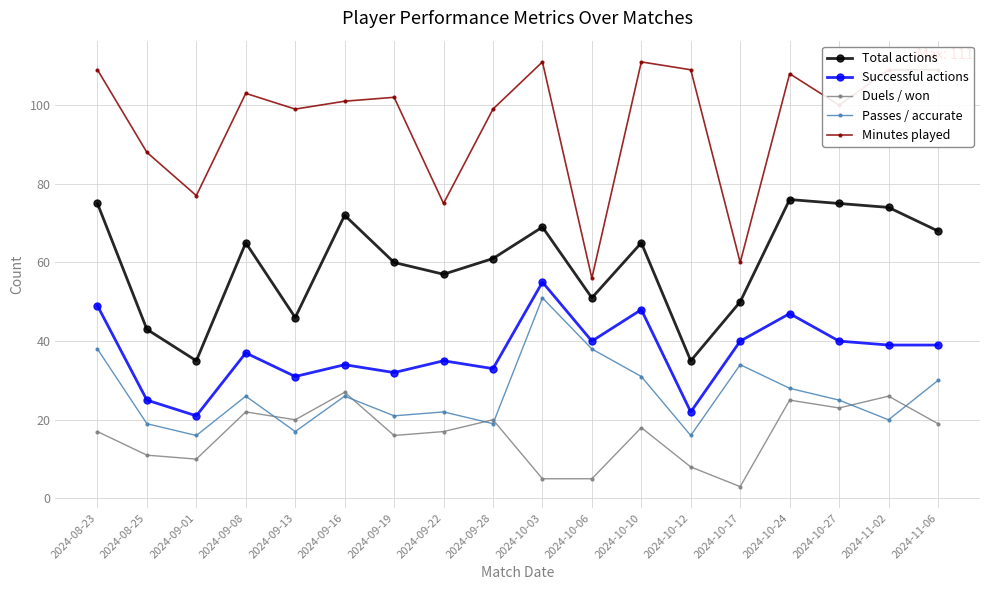

What is the sum of all Successful actions values?

667